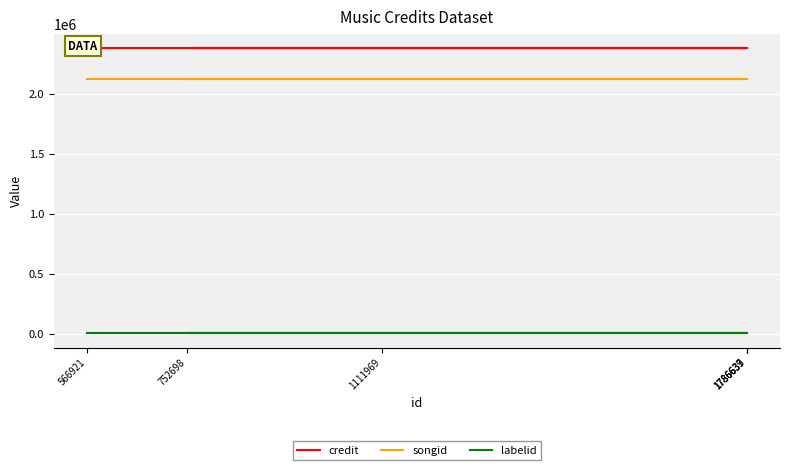

At 1786637, list the series in order from smallest to largest.

labelid, songid, credit